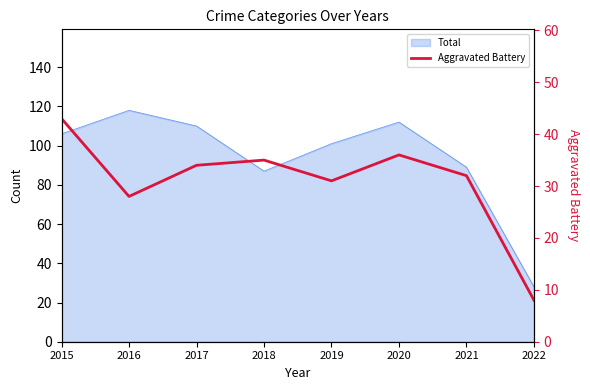

How many data points are less than 34?

4